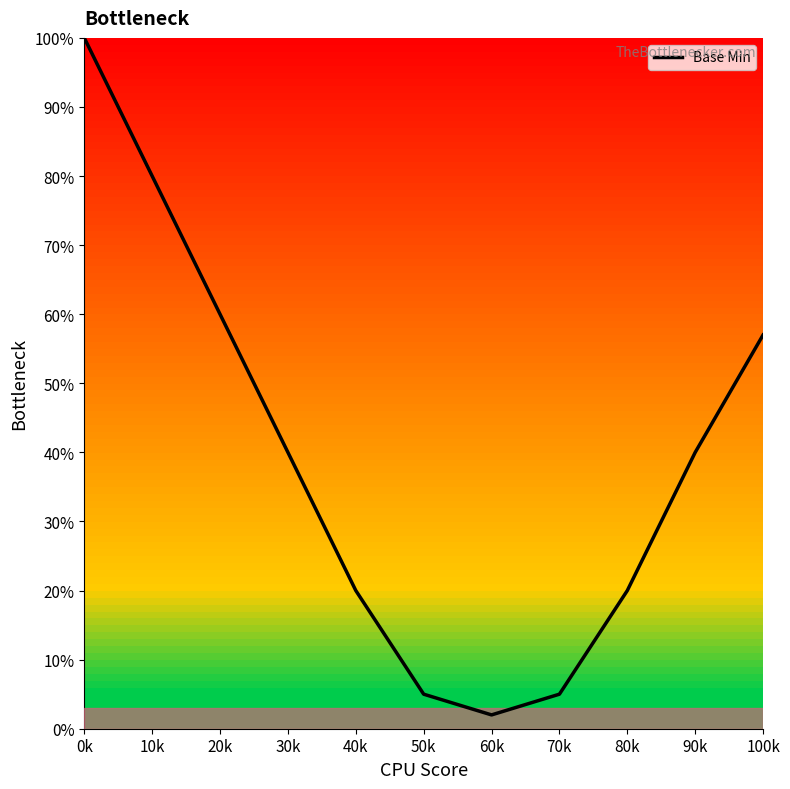

What is the smallest value displayed?

2